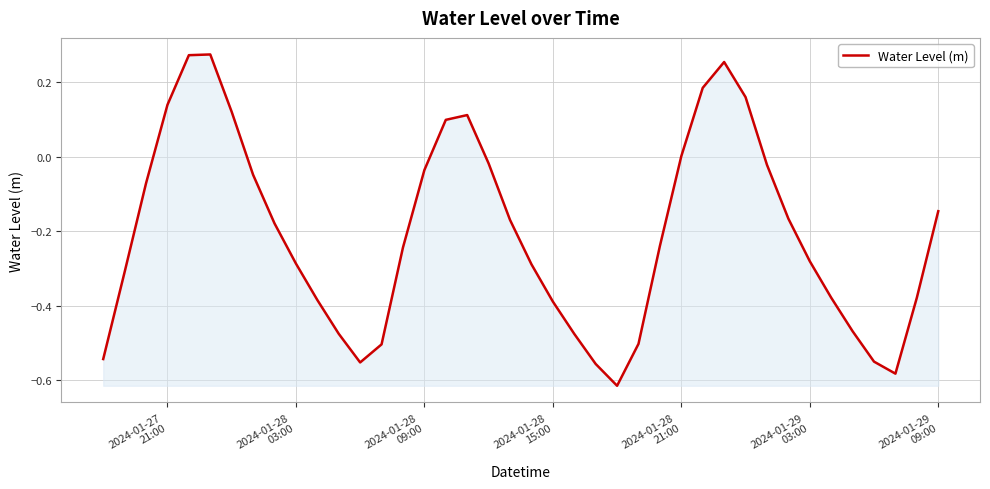

How many lines are shown in the chart?

1